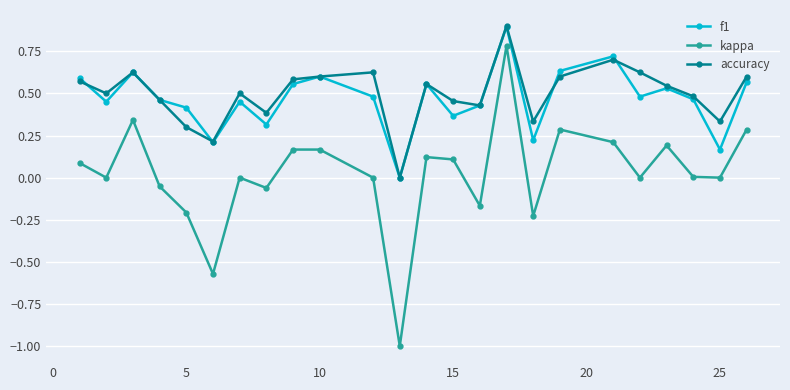

Which series has the largest range (max minus min)?

kappa